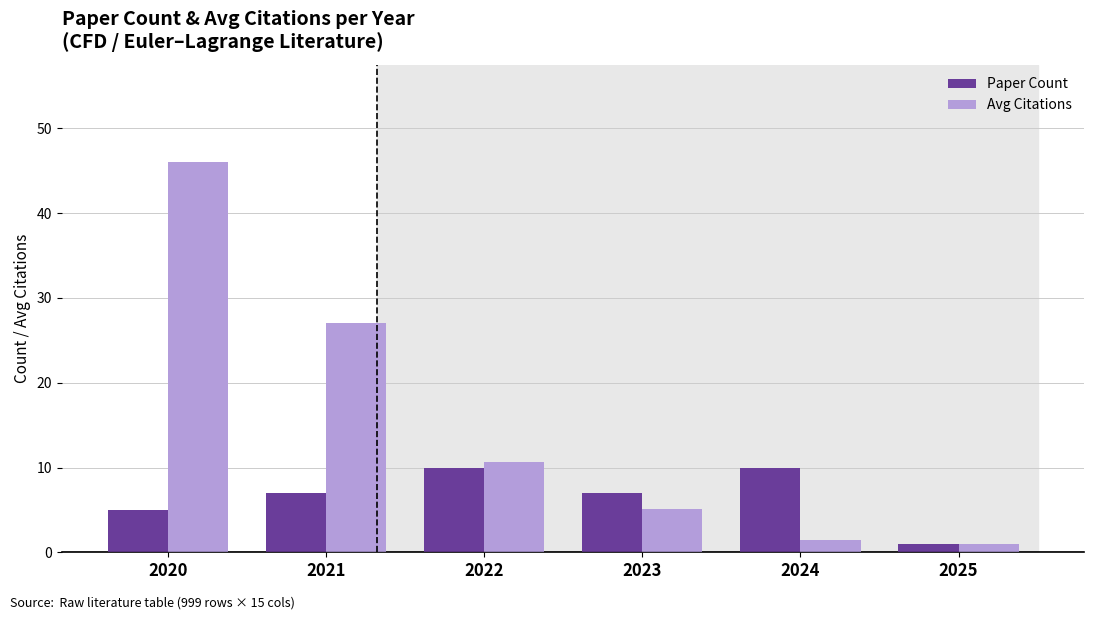

How many data points in Avg Citations are above 10?

3